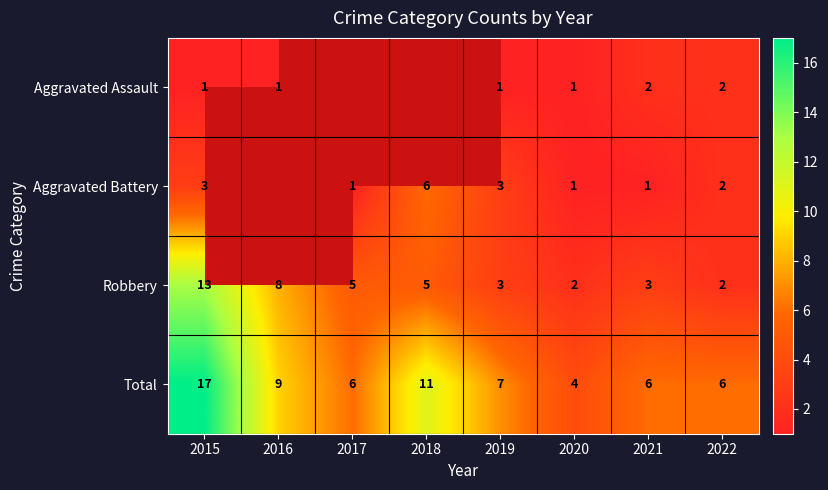

Is the value of Total at 2021 greater than the value of Robbery at 2019?

Yes